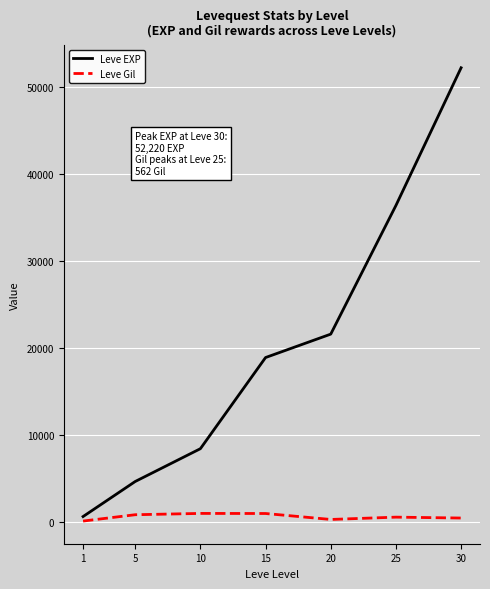

Read the Leve EXP value at 25.

36390